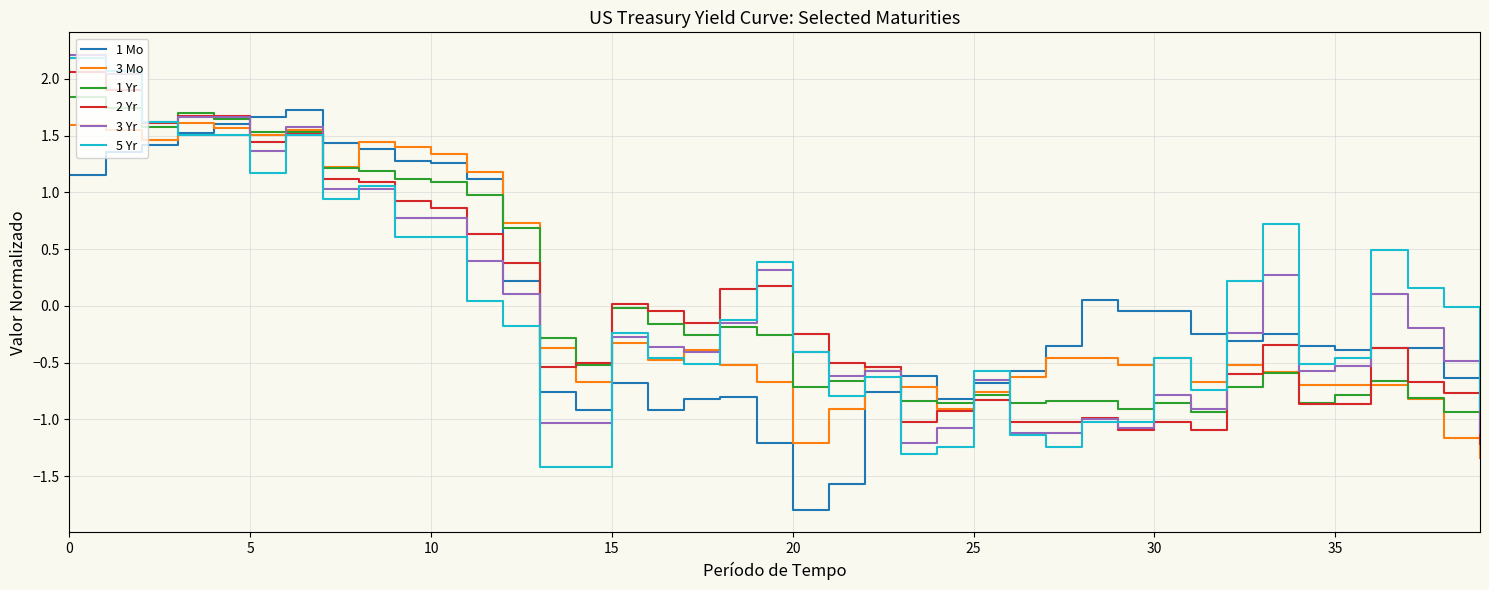

What are all the series names shown in the legend?

1 Mo, 3 Mo, 1 Yr, 2 Yr, 3 Yr, 5 Yr